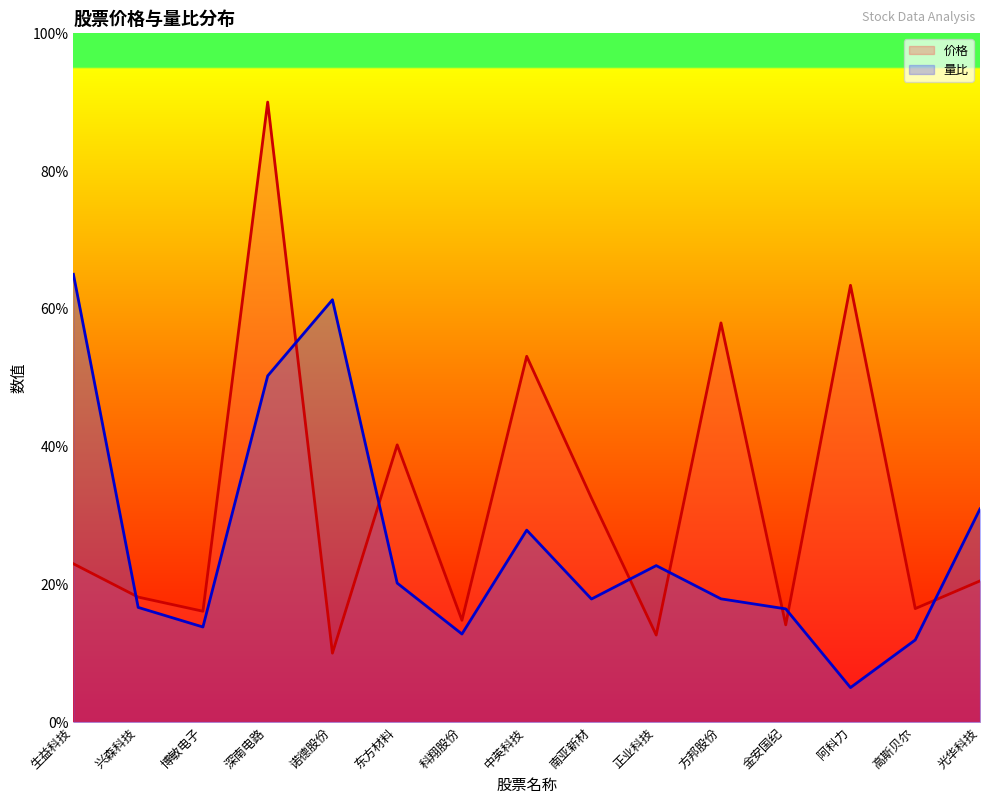

What position from the left is 南亚新材?

9